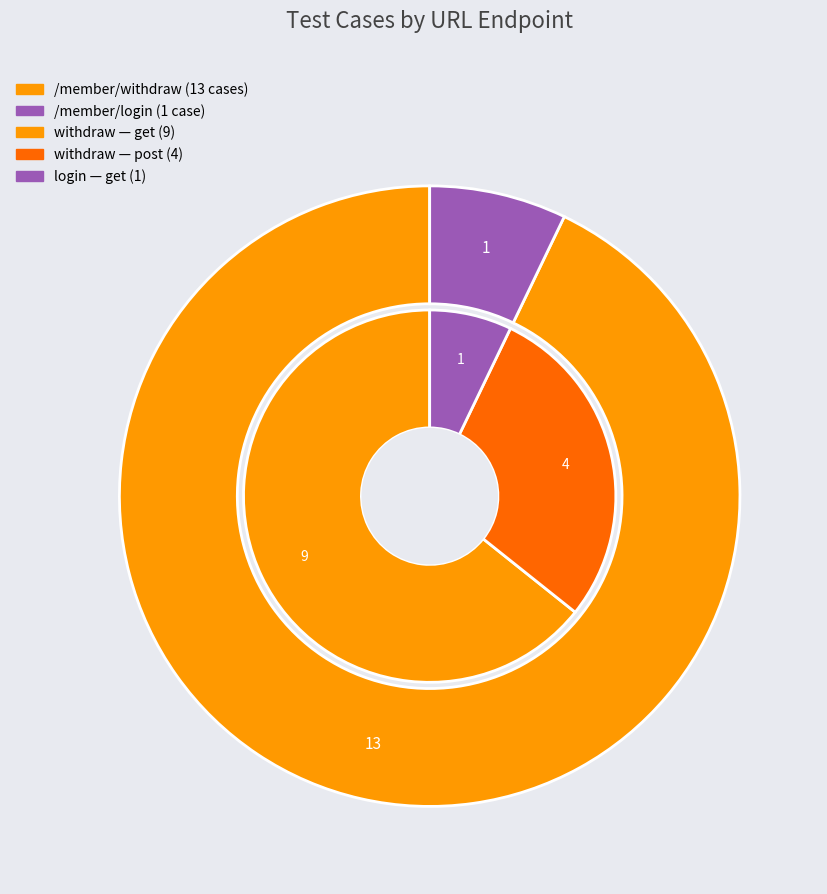

What percentage is the /member/login slice, to the nearest percent?

7%